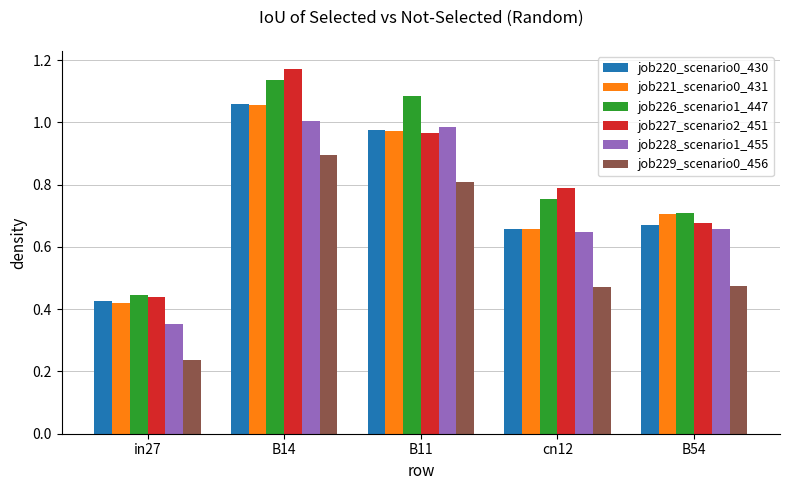

What is the sum of the job227_scenario2_451 values at B11 and cn12?

1.8